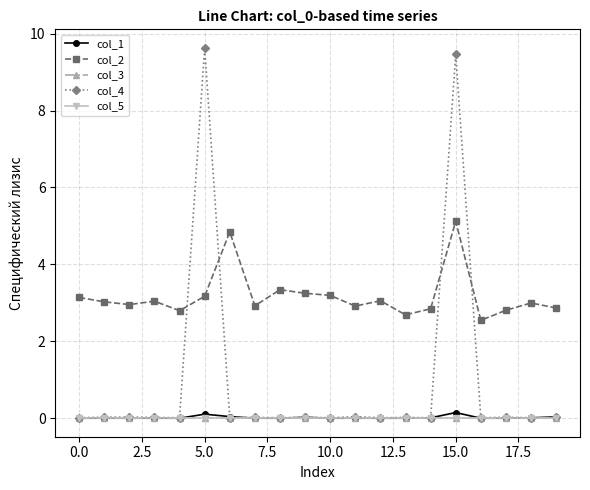

Rank the series by their maximum value, from lowest to highest.

col_3, col_5, col_1, col_2, col_4